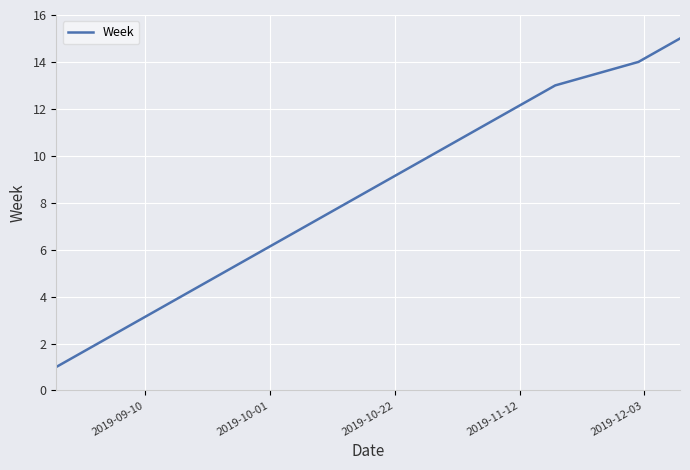

What is the difference between the maximum and minimum values?

14